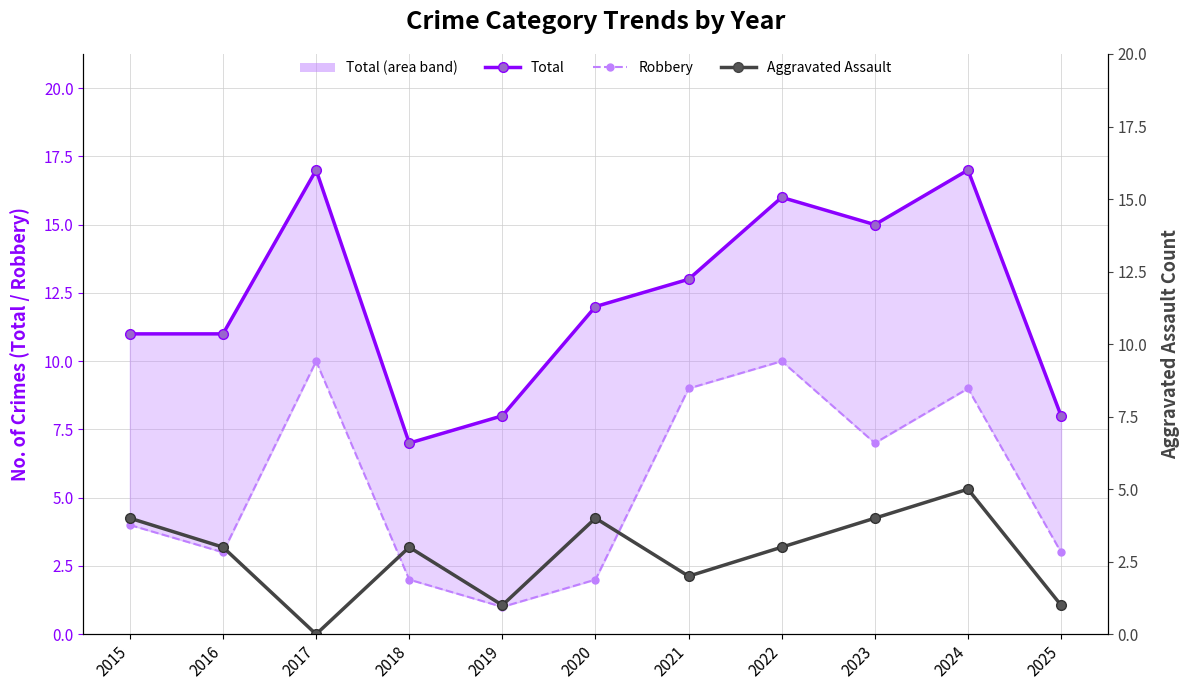

How many values in the Total series are below 12?

5